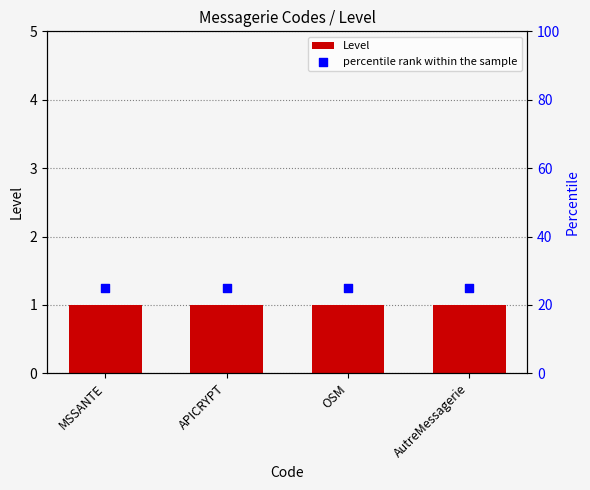

Is the value of percentile rank within the sample at AutreMessagerie greater than the value of Level at APICRYPT?

Yes